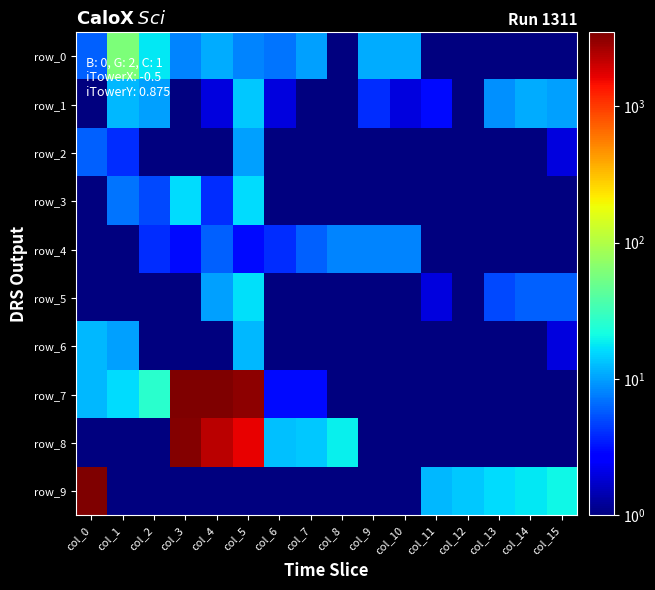

What is the average value of the row_4 series?

3.3